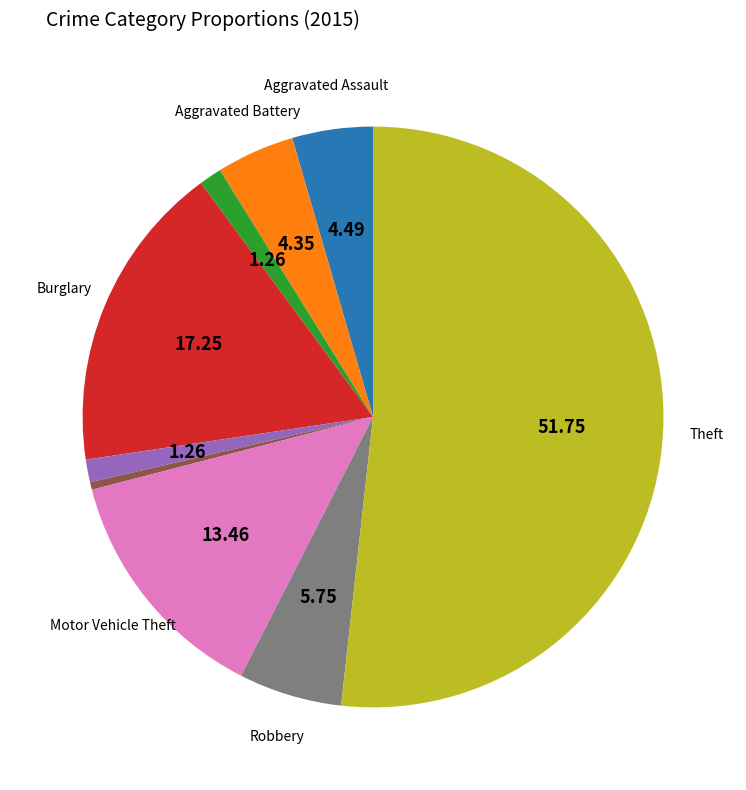

Is there any slice that represents more than half of the pie?

Yes